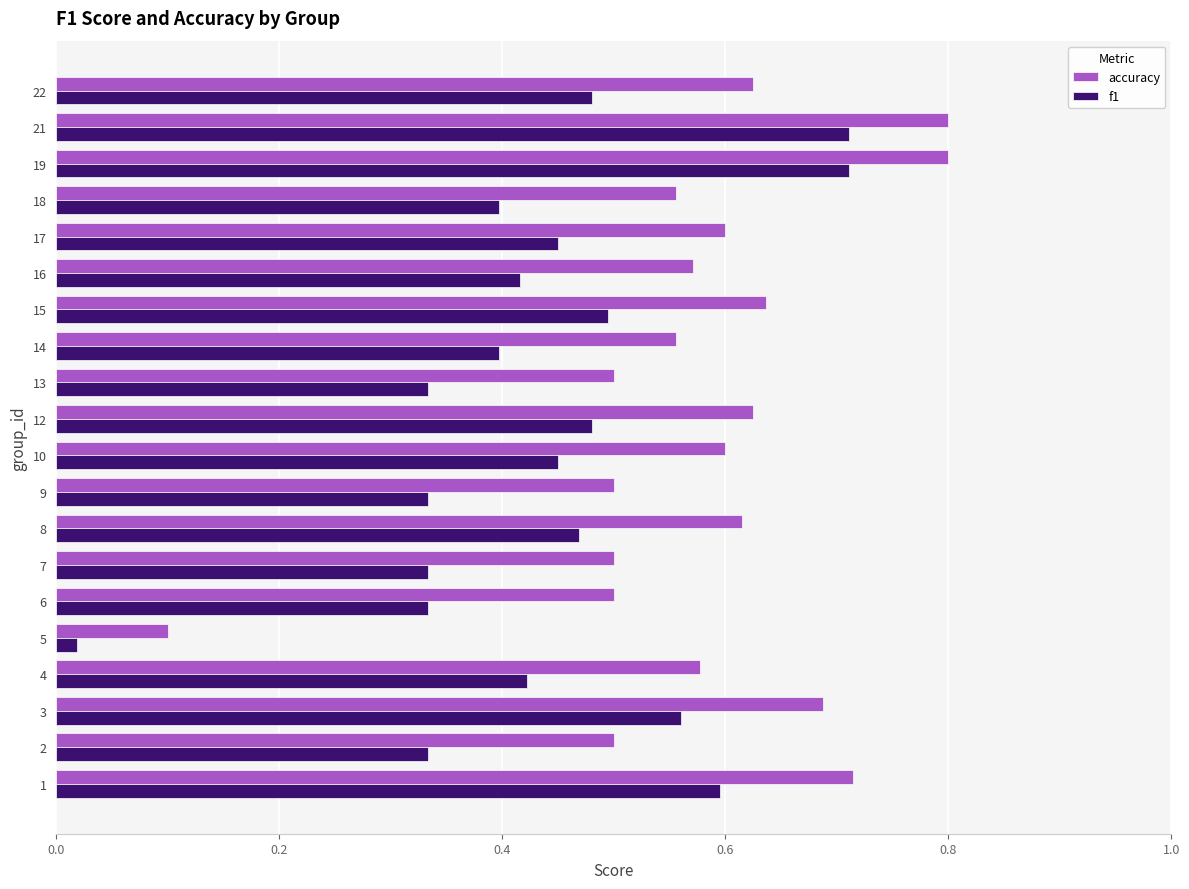

What is the total value across all series at 16?

1.0